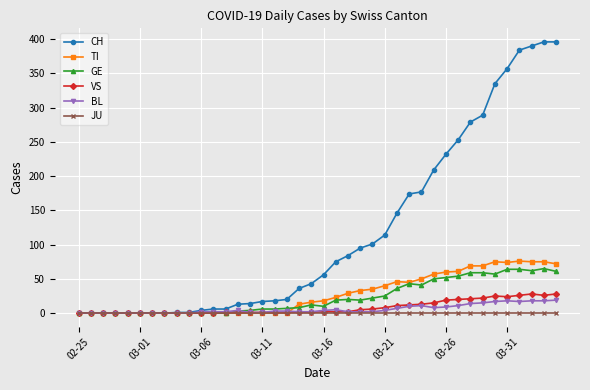

Which series has the largest range (max minus min)?

CH